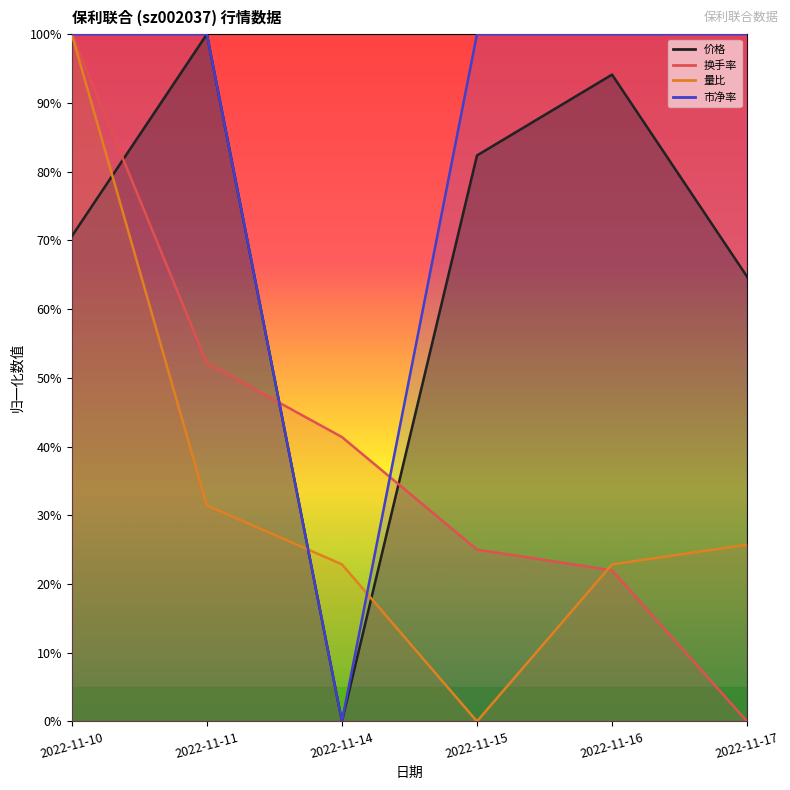

Reading left to right, extract all data points from this chart.

价格: 2022-11-10=70.6	2022-11-11=100.0	2022-11-14=0.0	2022-11-15=82.4	2022-11-16=94.1	2022-11-17=64.7
换手率: 2022-11-10=100.0	2022-11-11=52.2	2022-11-14=41.4	2022-11-15=25.0	2022-11-16=22.0	2022-11-17=0.0
量比: 2022-11-10=100.0	2022-11-11=31.4	2022-11-14=22.9	2022-11-15=0.0	2022-11-16=22.9	2022-11-17=25.7
市净率: 2022-11-10=100.0	2022-11-11=100.0	2022-11-14=0.0	2022-11-15=100.0	2022-11-16=100.0	2022-11-17=100.0